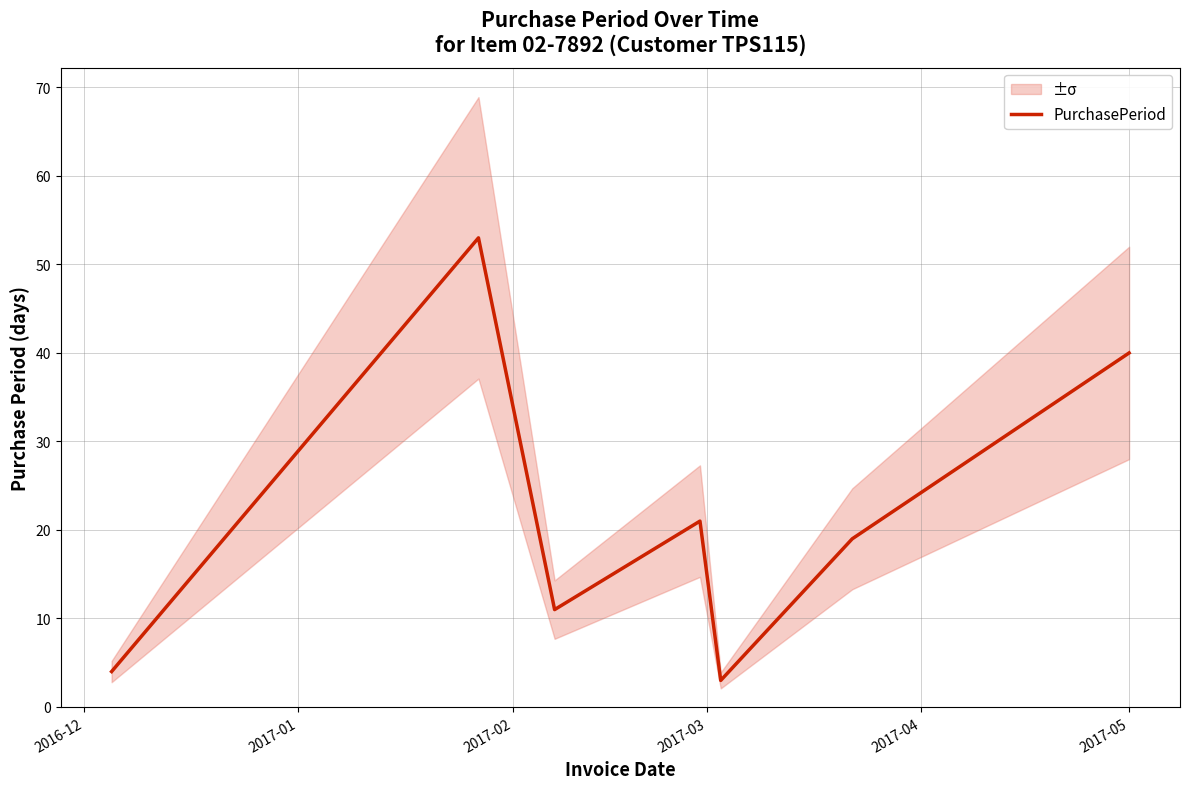

How many lines are shown in the chart?

1